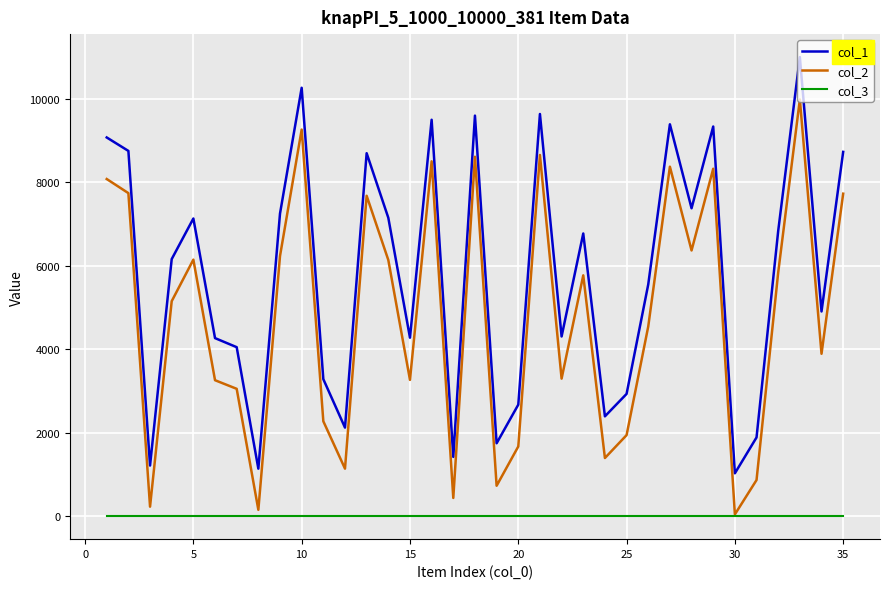

Which series has the largest total across all categories?

col_1